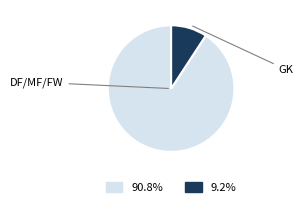

Is there any slice that represents more than half of the pie?

Yes